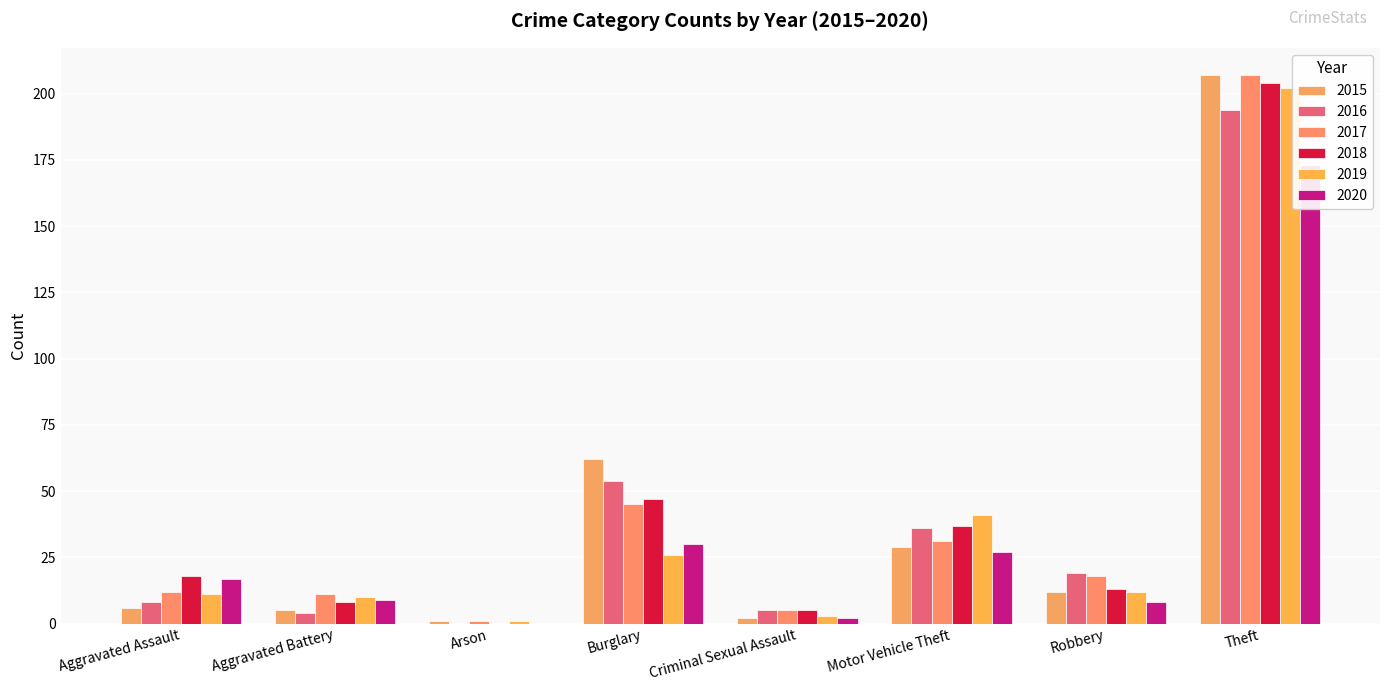

What is the total value across all series at Aggravated Battery?

47